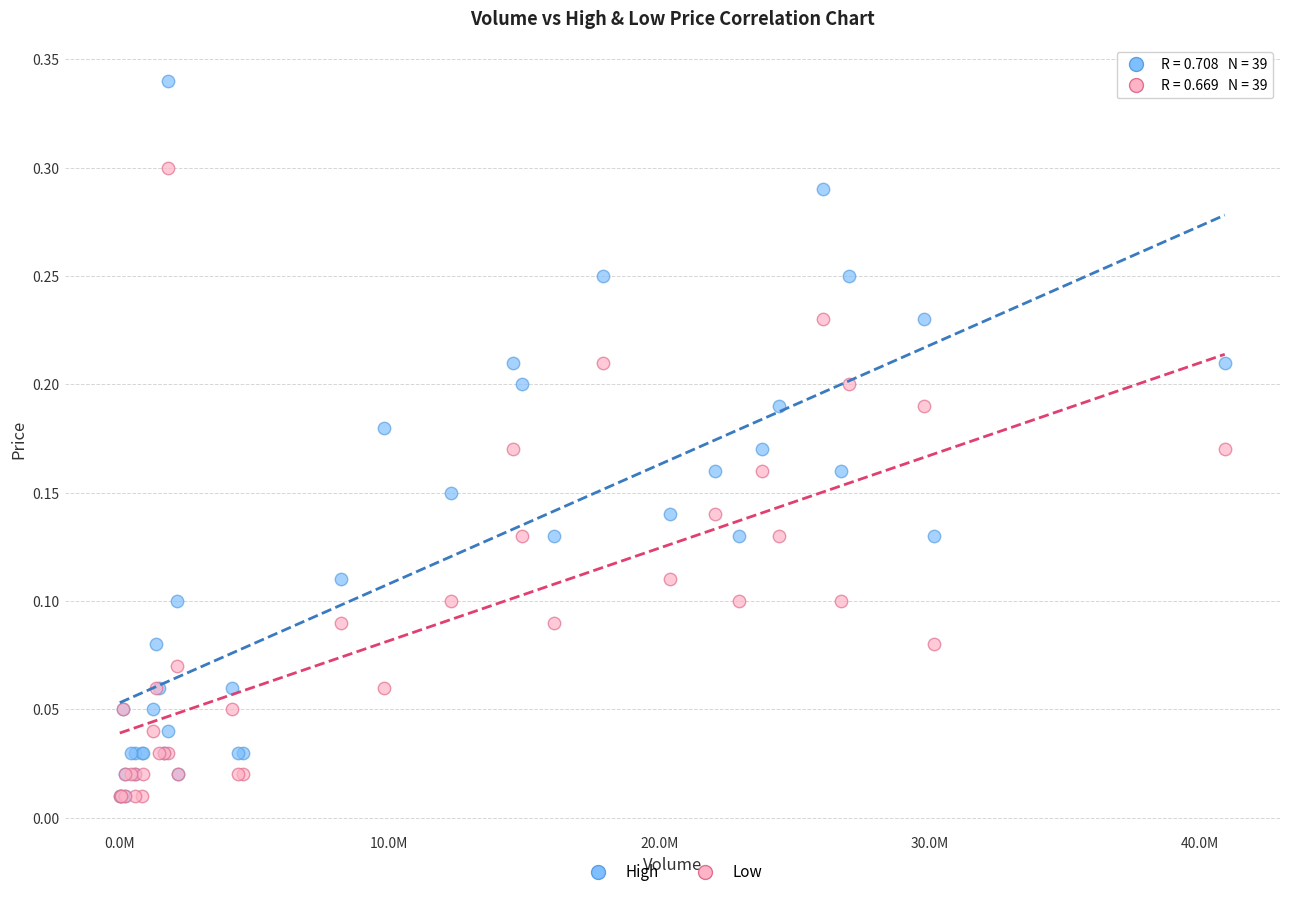

Which series has the largest Y range (max minus min)?

High